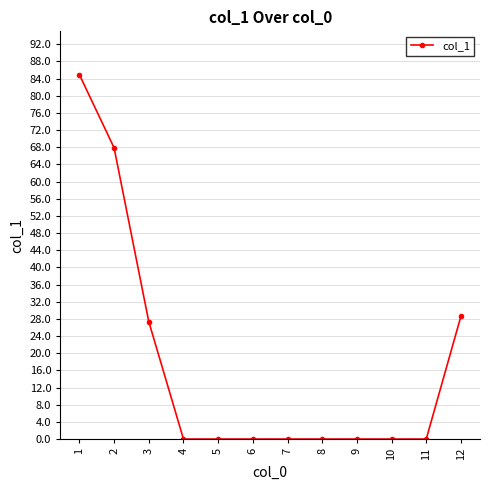

Reading left to right, what are all the values shown in this chart?

1=84.9	2=67.9	3=27.4	4=0.0	5=0.0	6=0.0	7=0.0	8=0.0	9=0.0	10=0.0	11=0.0	12=28.6